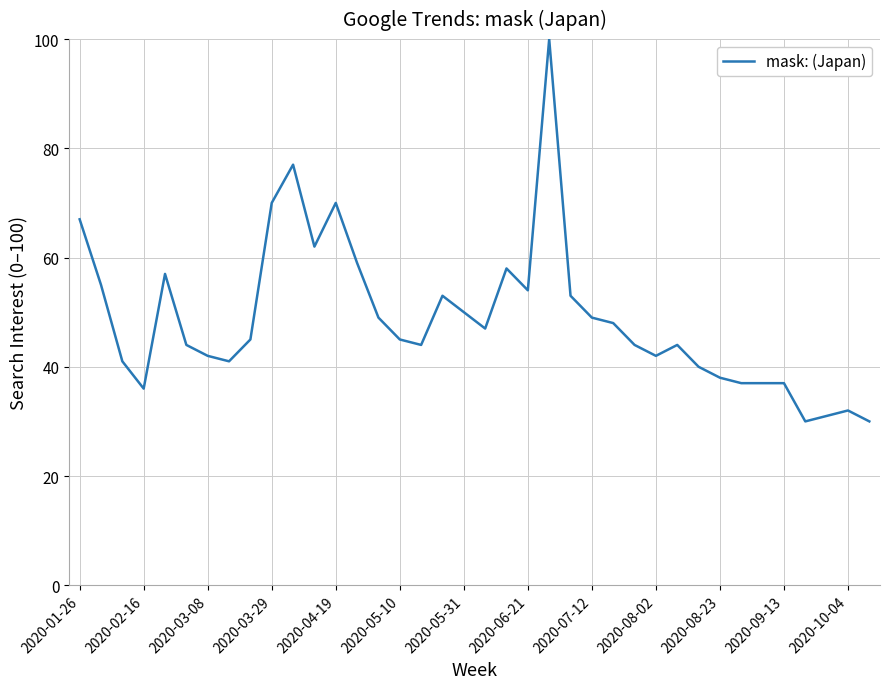

What is the smallest value displayed?

30